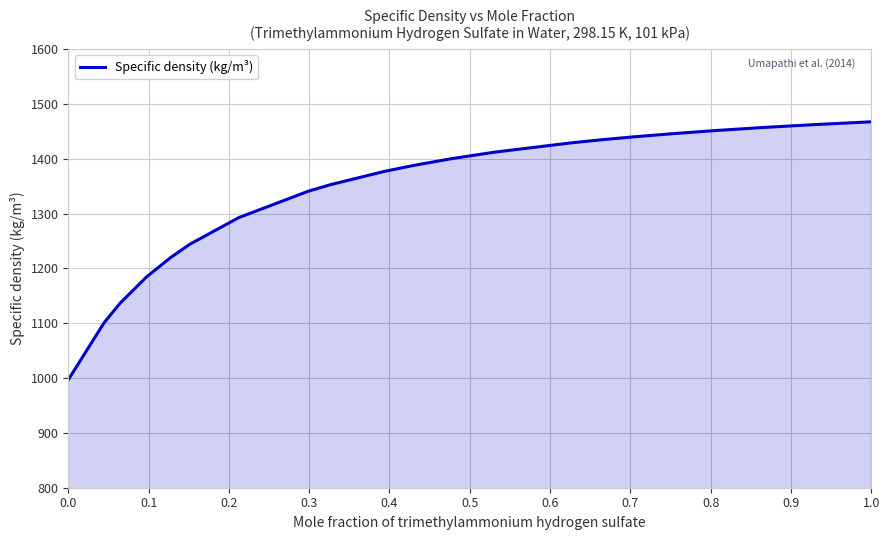

How many series are shown in this chart?

1